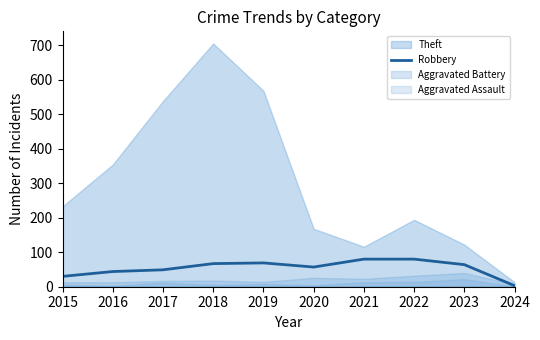

How many interior local peaks (higher than both neighbors) does the data have?

1